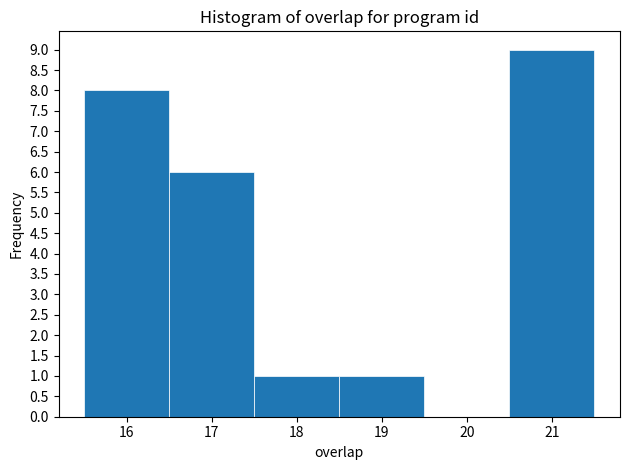

What is the height of the bar covering 16.5 to 17.5 on the x-axis? The values are not printed on the chart, so give them approximately, as read against the axis.

6